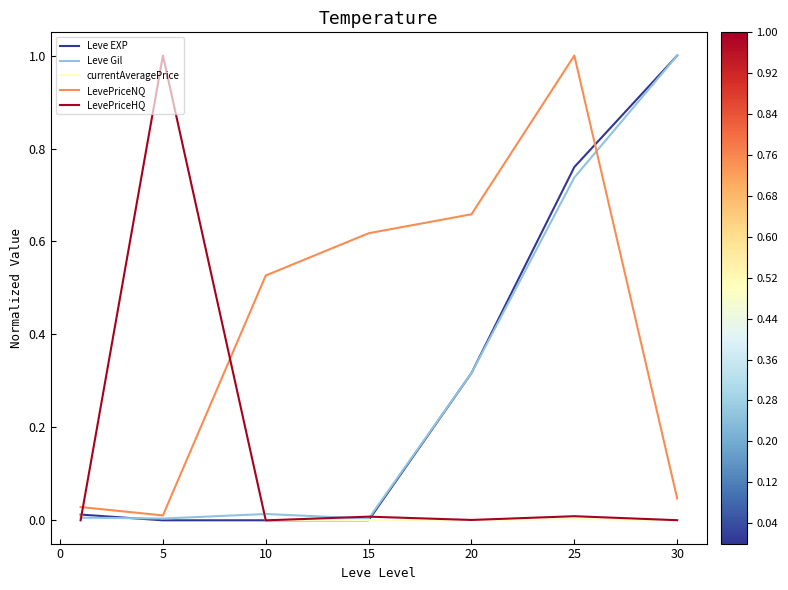

Does the chart display data point markers on the line(s)?

No